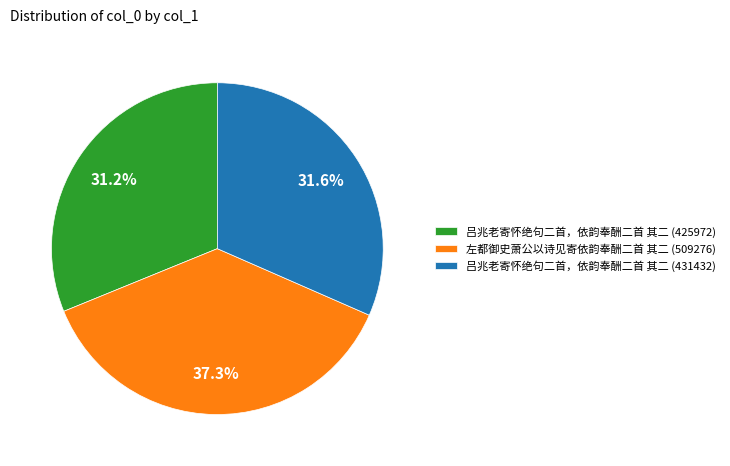

To the nearest percent, what portion does 吕兆老寄怀绝句二首，依韵奉酬二首 其二 (425972) represent?

31%